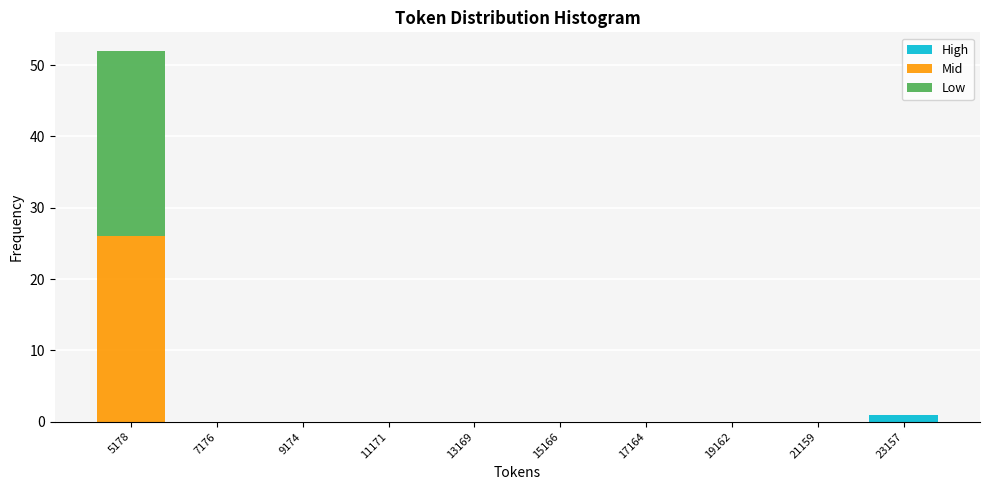

Reading left to right, list every stacked bar in this chart as the range it spans on the x-axis followed by its total height. Neither the bar edges nor the heights are printed on the chart, so give them approximately, as read against the axes.

4200 to 6200: 52
6200 to 8200: 0
8200 to 10200: 0
10200 to 12200: 0
12200 to 14200: 0
14200 to 16200: 0
16200 to 18200: 0
18200 to 20200: 0
20200 to 22200: 0
22200 to 24200: 1